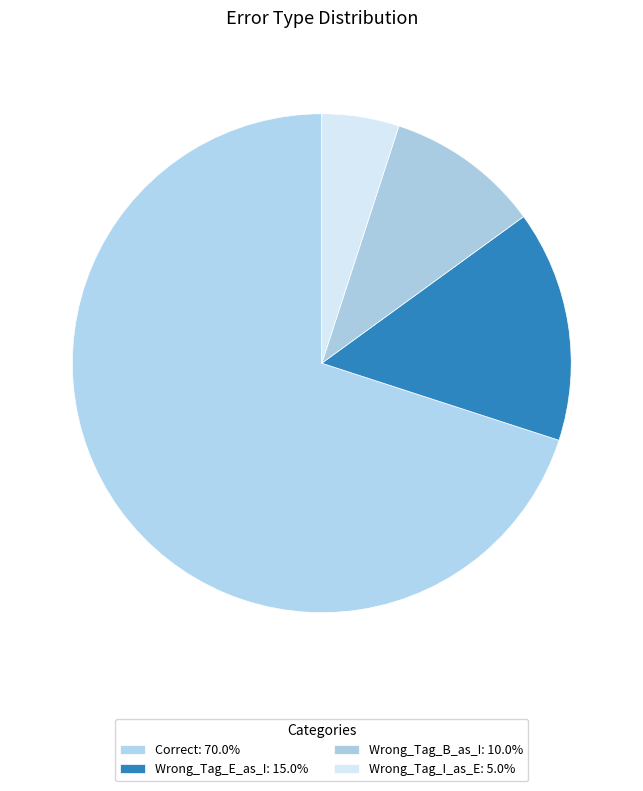

How many slices are in this pie chart?

4